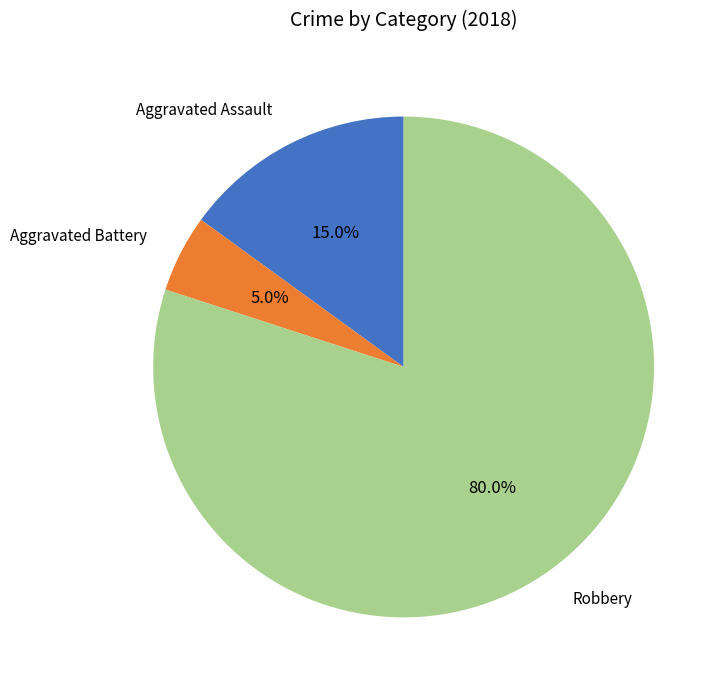

What percentage is the Aggravated Battery slice, to the nearest percent?

5%